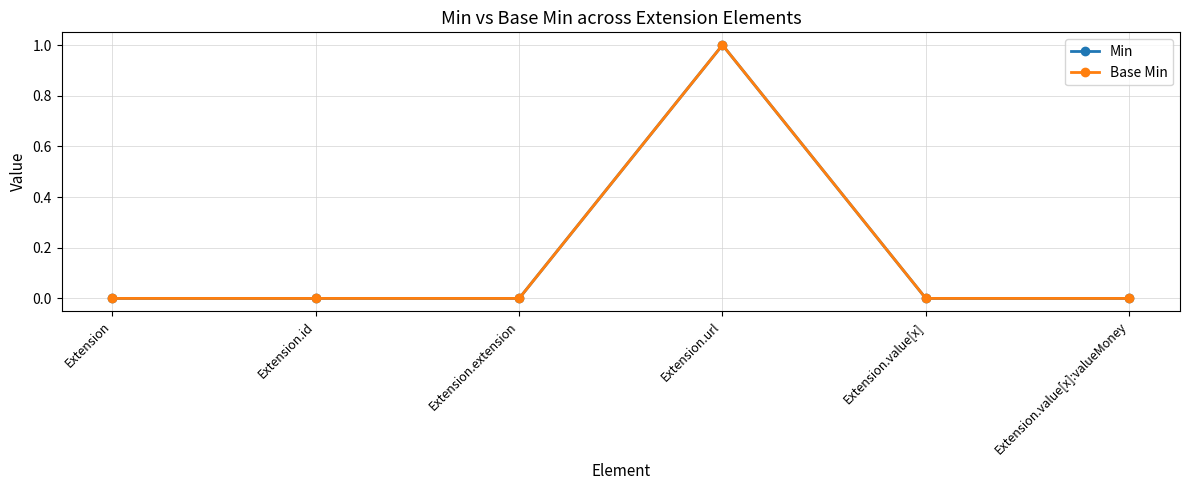

Which series has the largest range (max minus min)?

Min